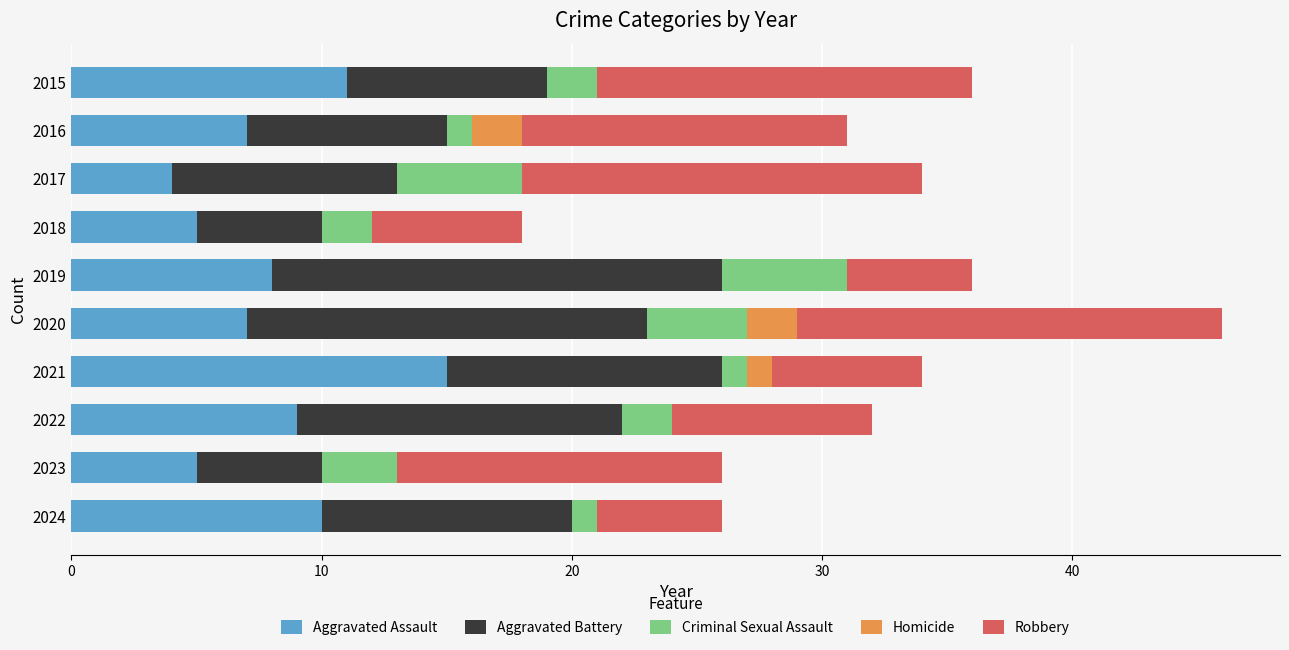

What are all the series names shown in the legend?

Aggravated Assault, Aggravated Battery, Criminal Sexual Assault, Homicide, Robbery